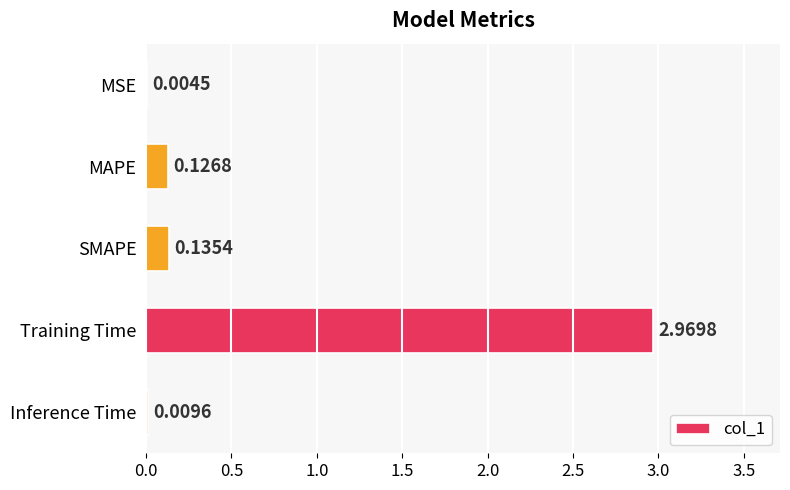

Which category has the highest value across all series?

Training Time